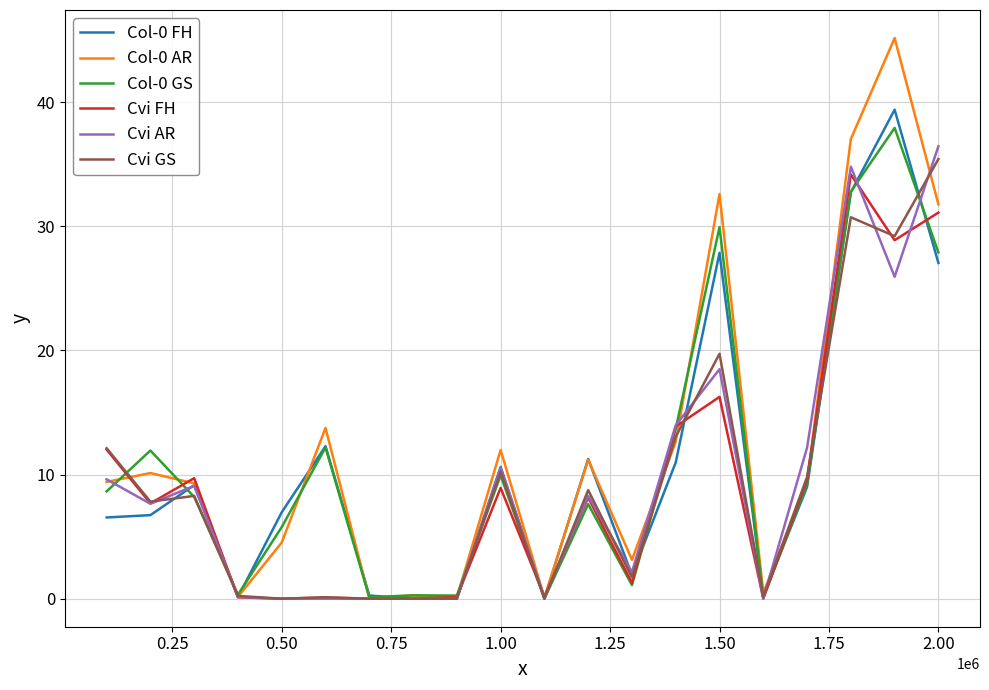

What is the maximum value shown in the chart?

45.2